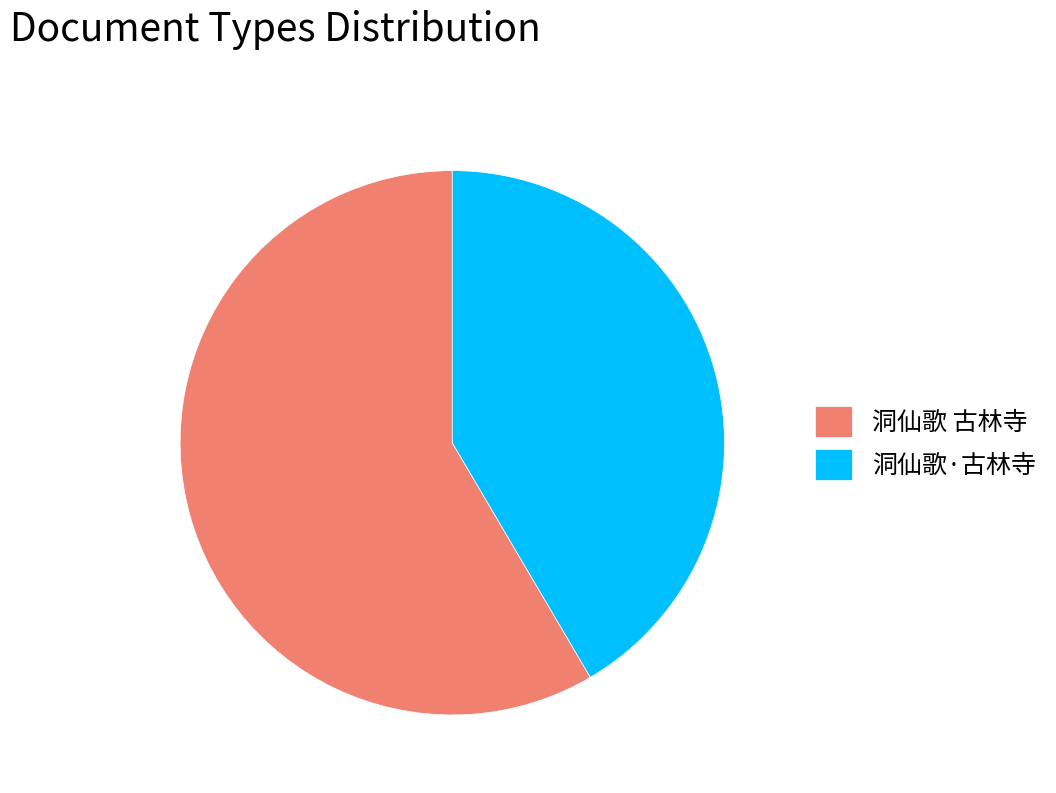

Which category has the biggest portion of the pie?

洞仙歌 古林寺